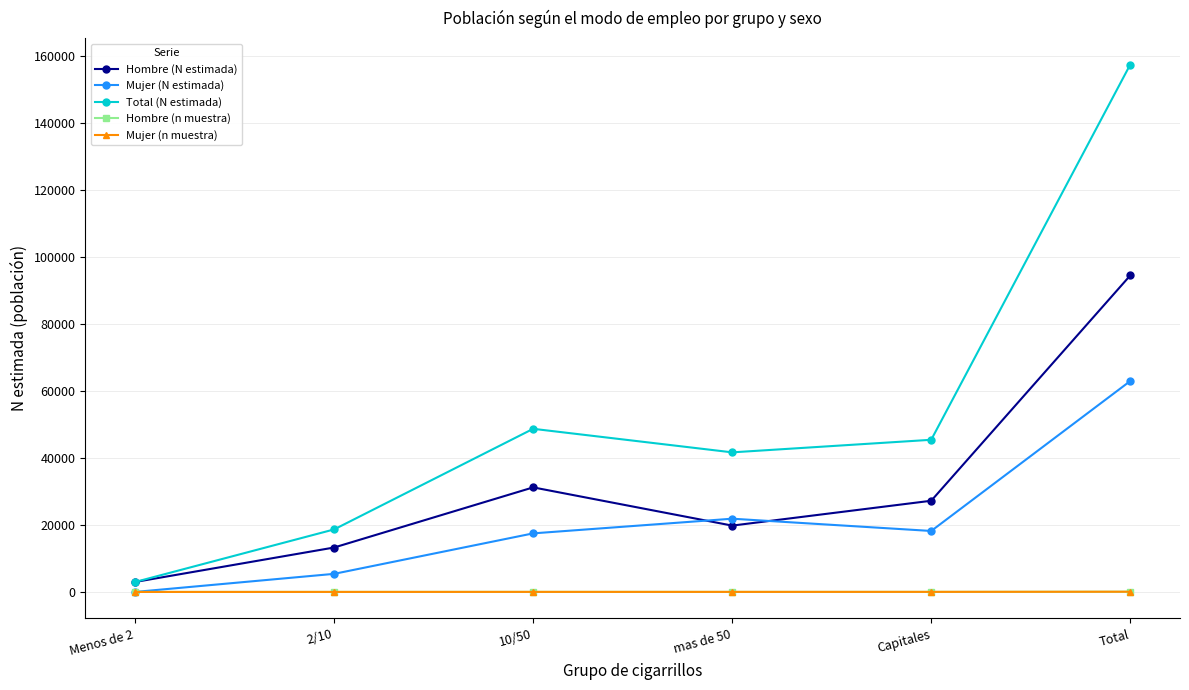

Between Menos de 2 and mas de 50, which series saw the biggest shift?

Total (N estimada)